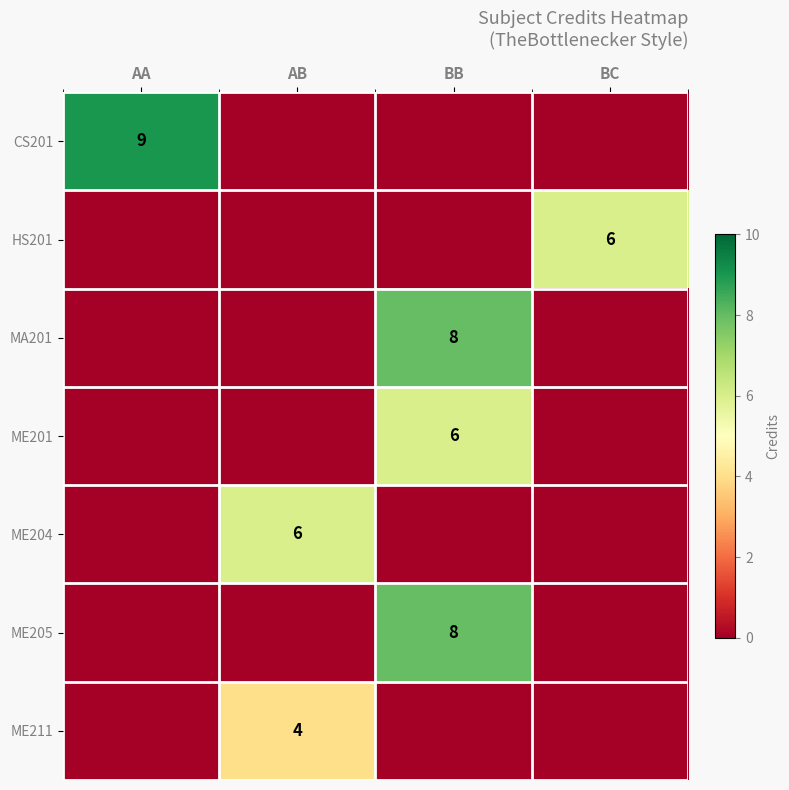

True or false: ME204 has a value of 9 at AB.

False